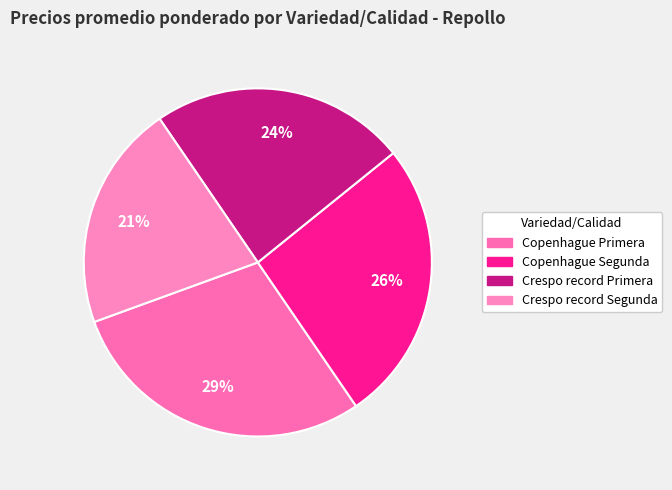

Is there a majority slice in this chart?

No